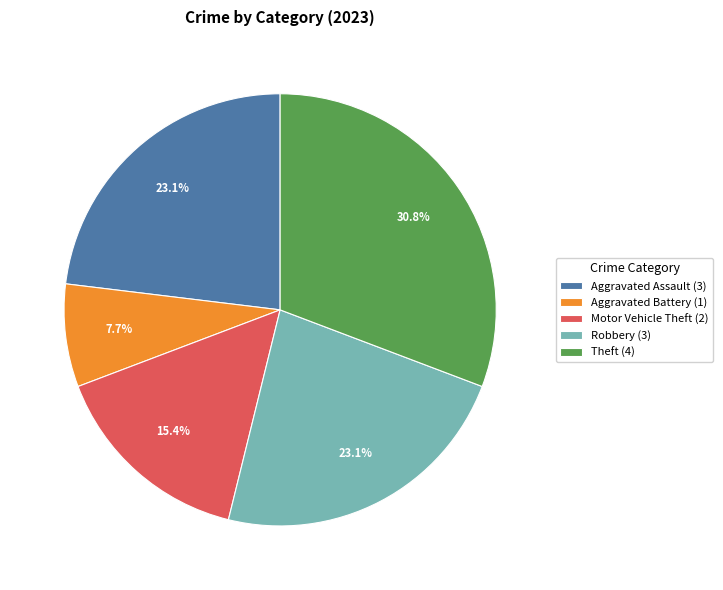

What percentage is NOT represented by Robbery?

76.9%